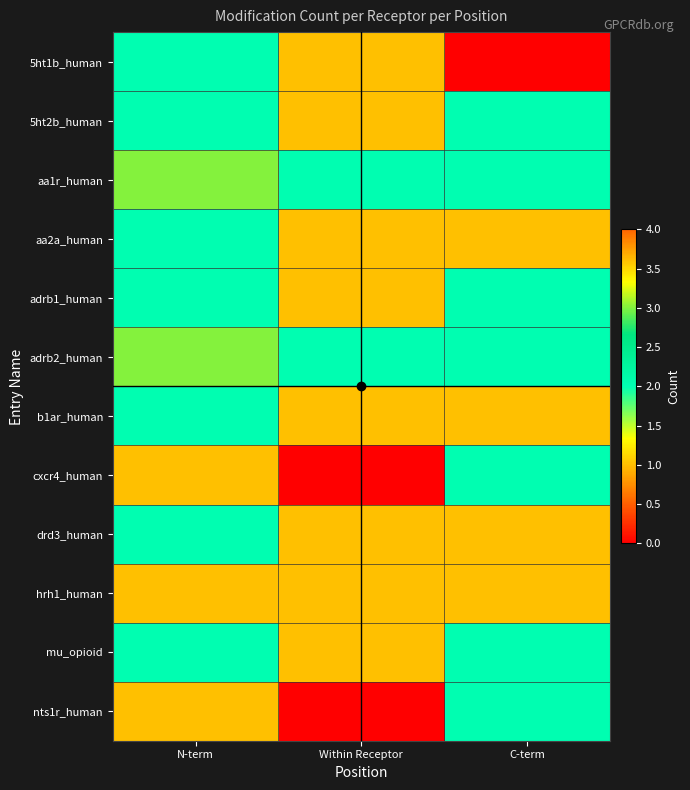

At which category is the sum across all series the highest?

N-term